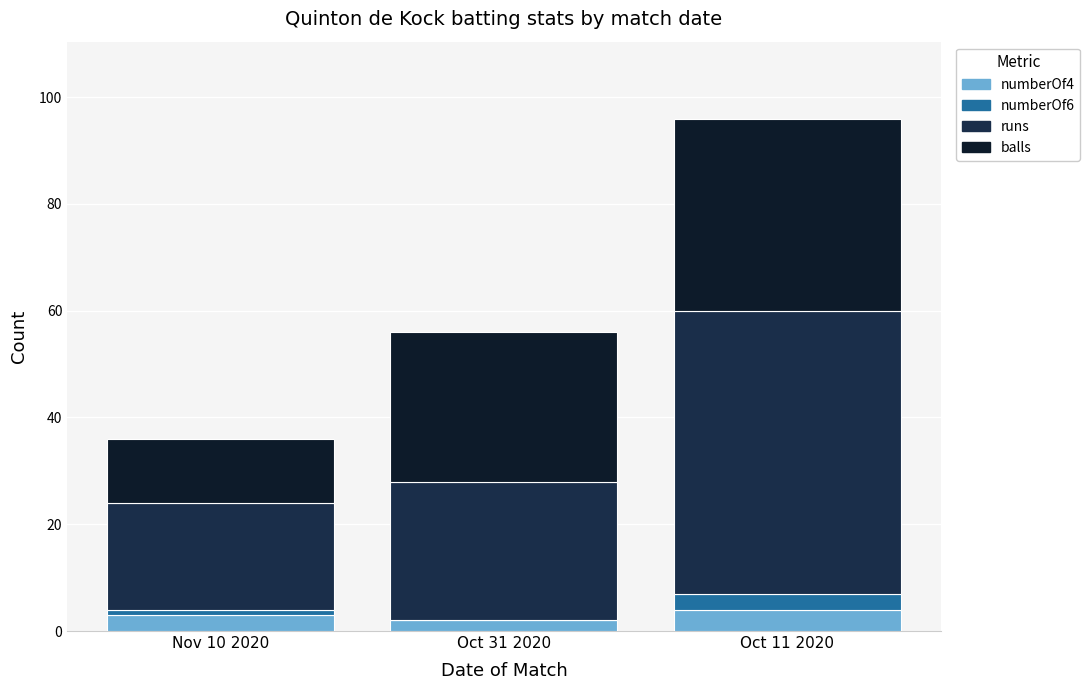

How many data points does each series have?

3